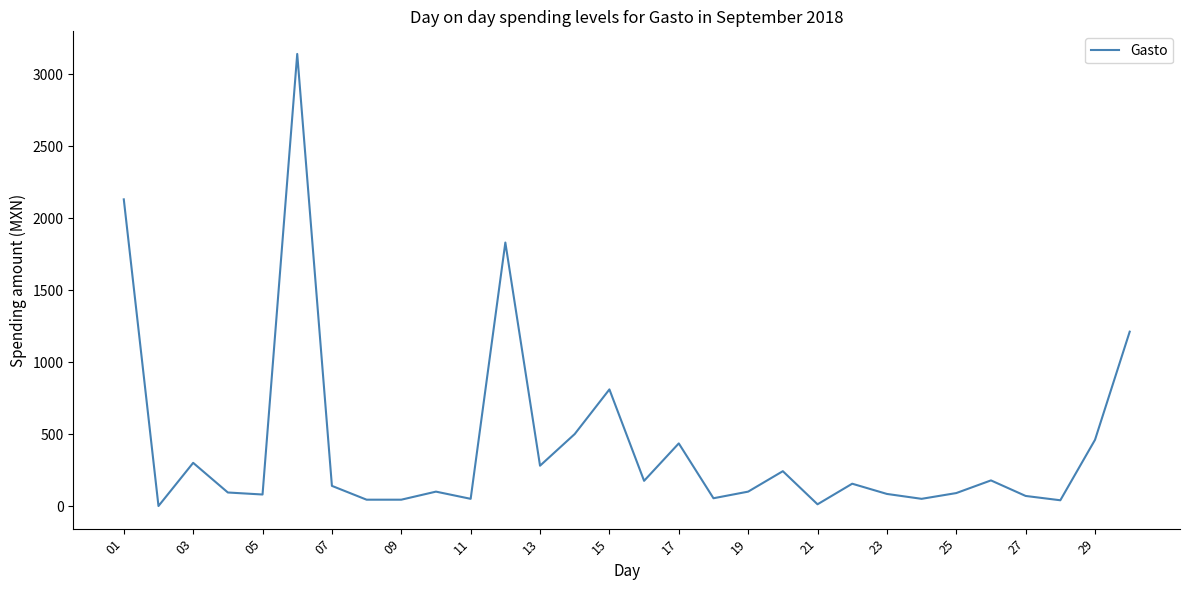

What is the greatest value displayed?

3140